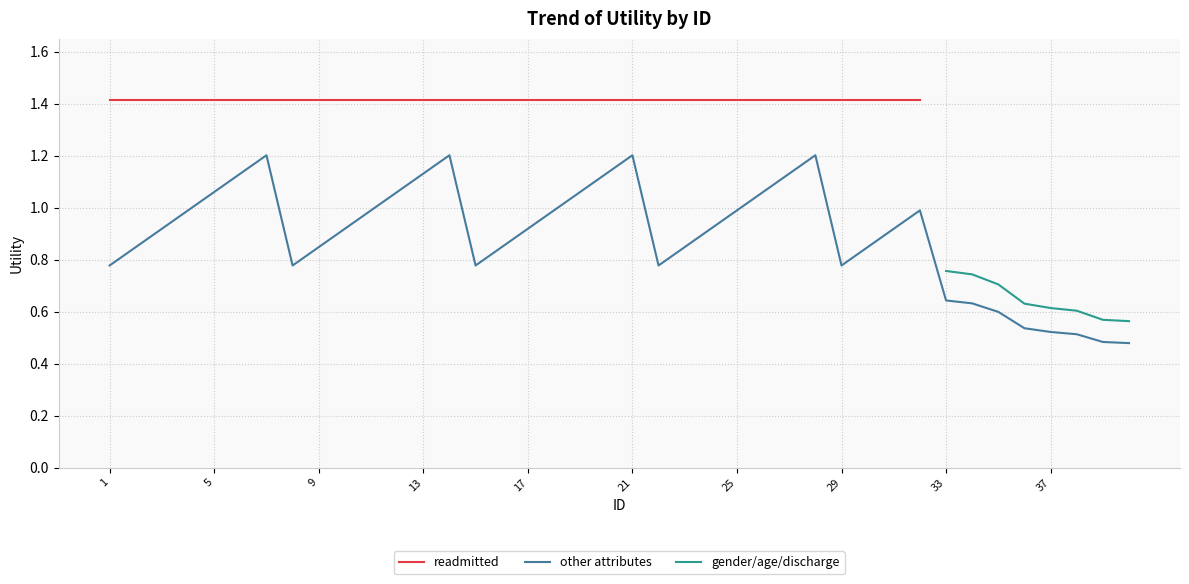

True or false: other attributes has a value of 1.2 at 21.

True